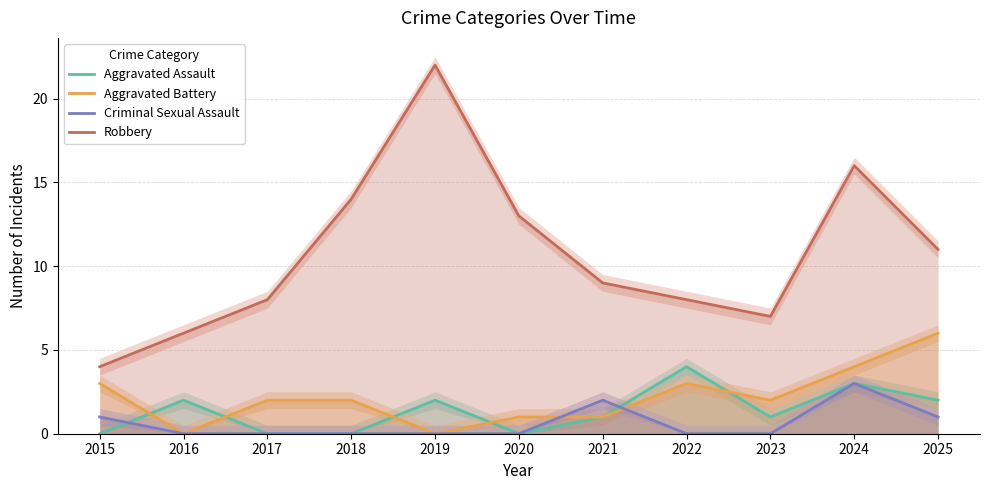

At which category does Criminal Sexual Assault reach its first local peak?

2021